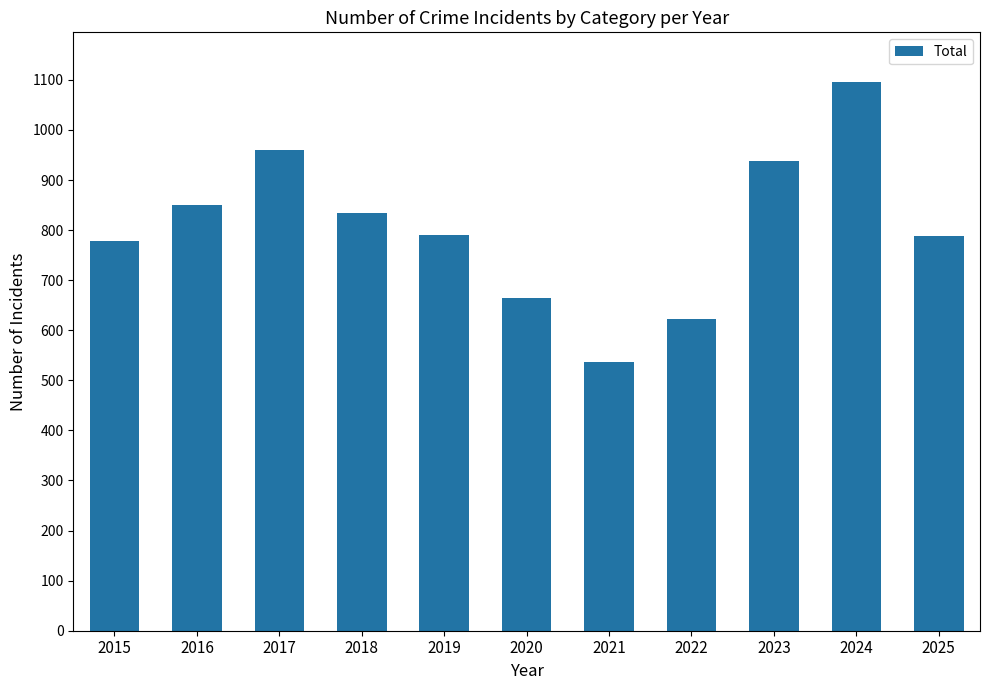

What is the ratio of the value at 2015 to the value at 2017?

0.8